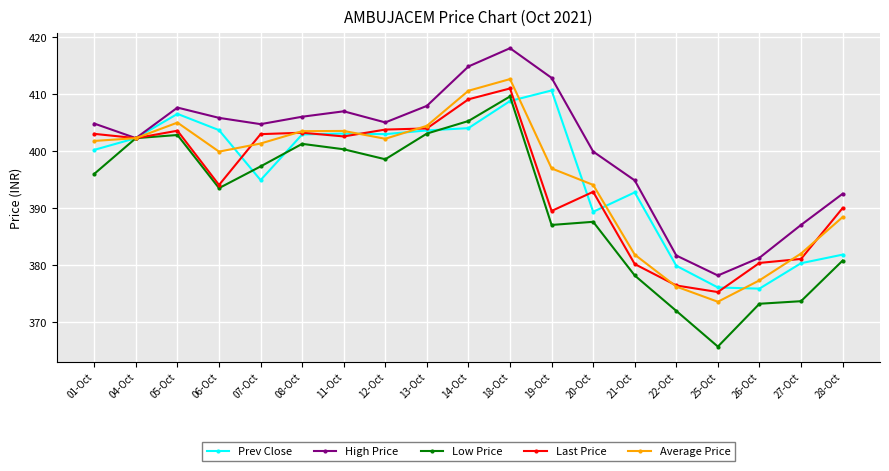

What are all the series names shown in the legend?

Prev Close, High Price, Low Price, Last Price, Average Price